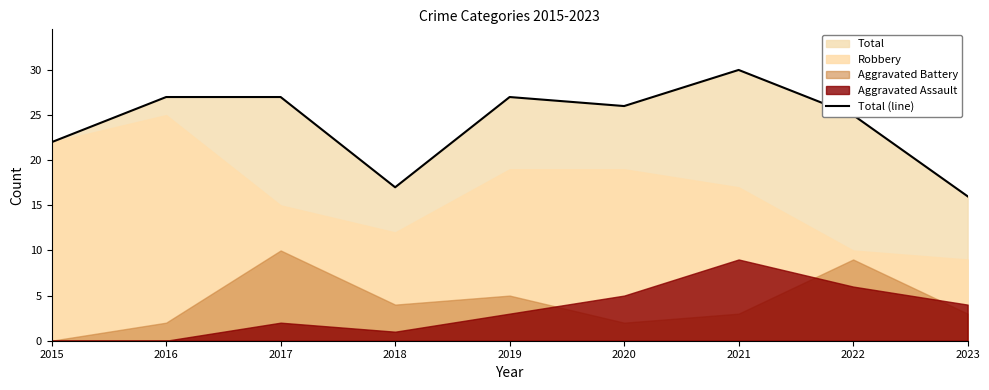

Approximately how many times larger is the value at 2022 compared to 2023?

1.6